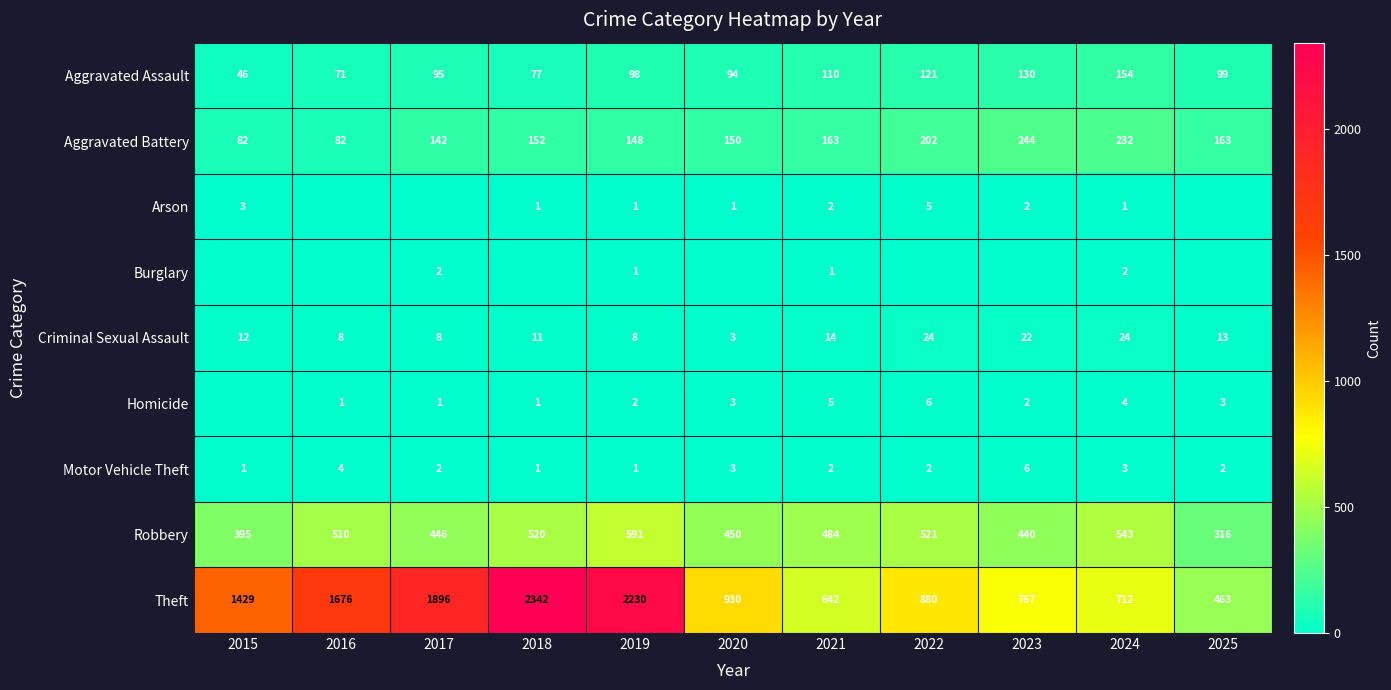

Where is Criminal Sexual Assault nearest to the value 13?

2025